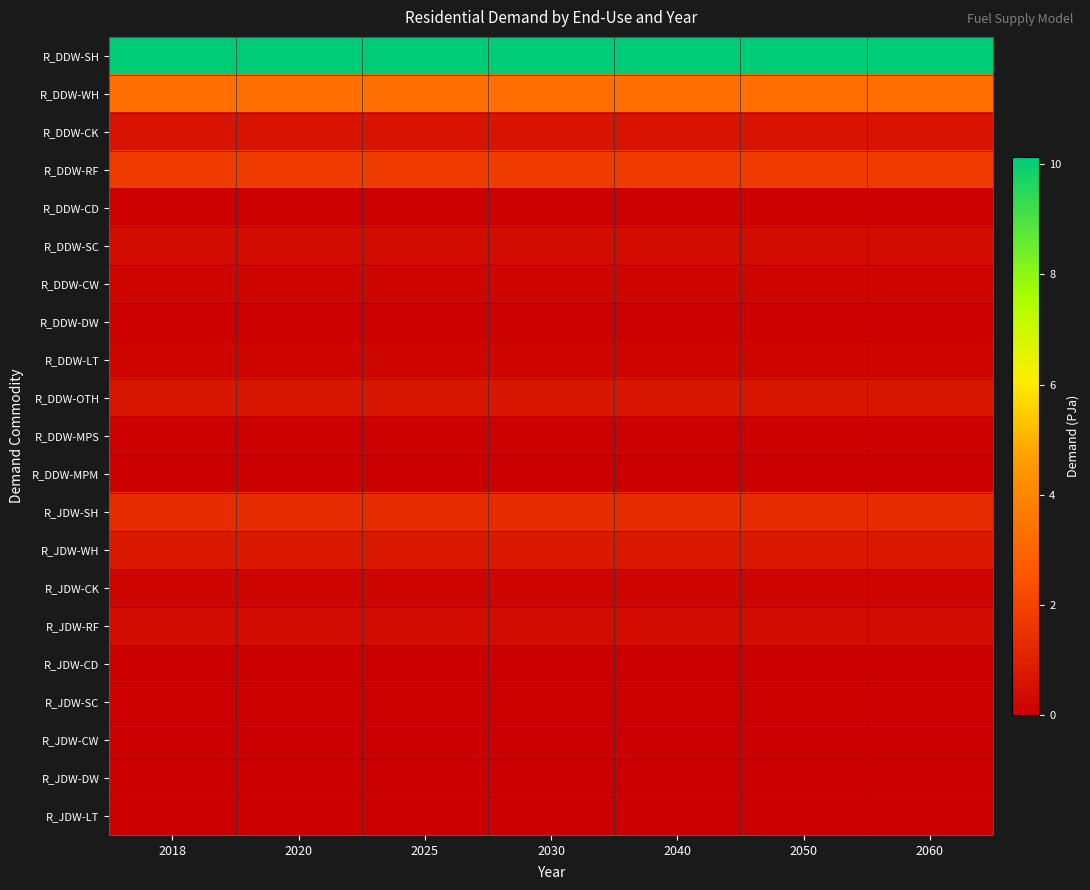

What is the total value across all series at 2030?

20.2